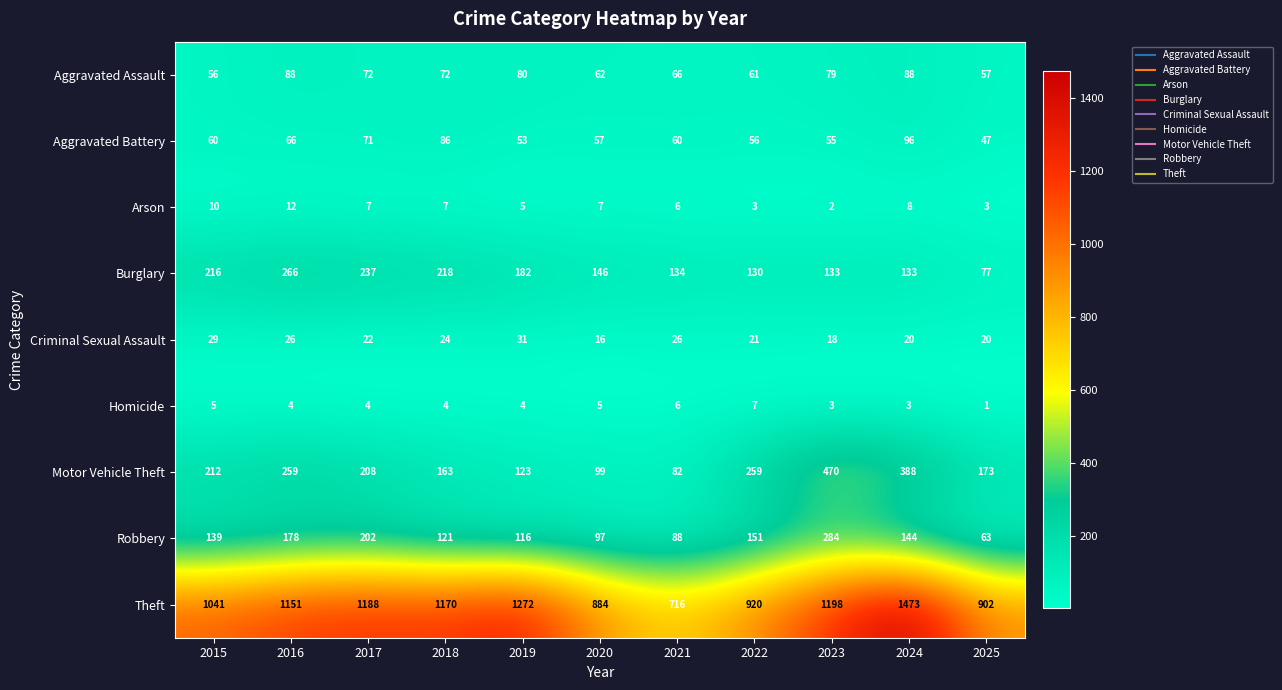

Rank the series by their maximum value, from lowest to highest.

Homicide, Arson, Criminal Sexual Assault, Aggravated Assault, Aggravated Battery, Burglary, Robbery, Motor Vehicle Theft, Theft